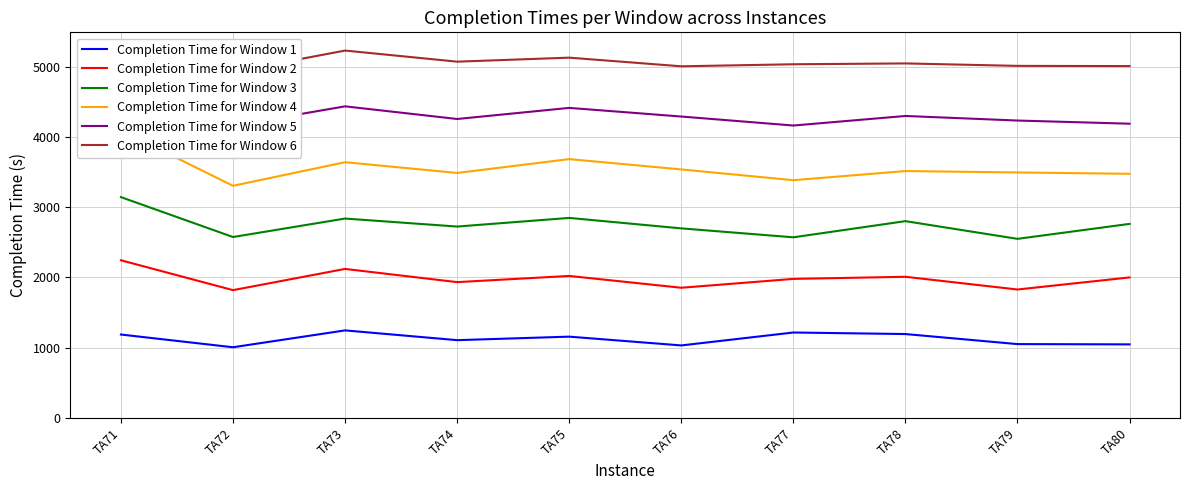

How many data points in Completion Time for Window 1 are above 1157?

4